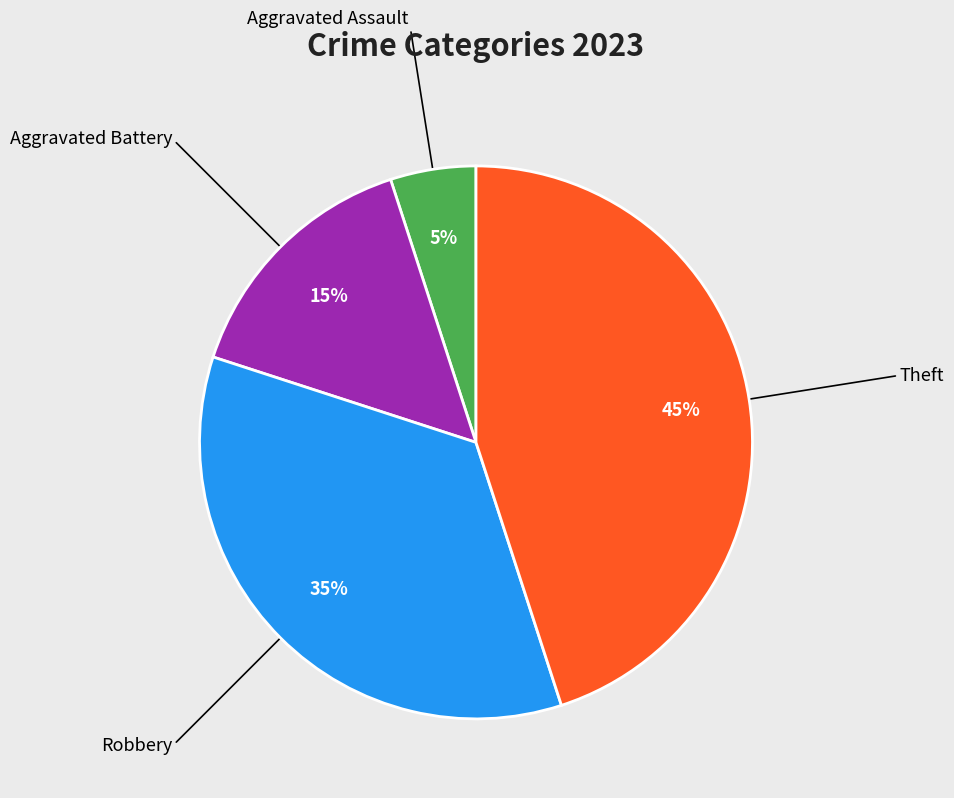

Is there any slice that represents more than half of the pie?

No